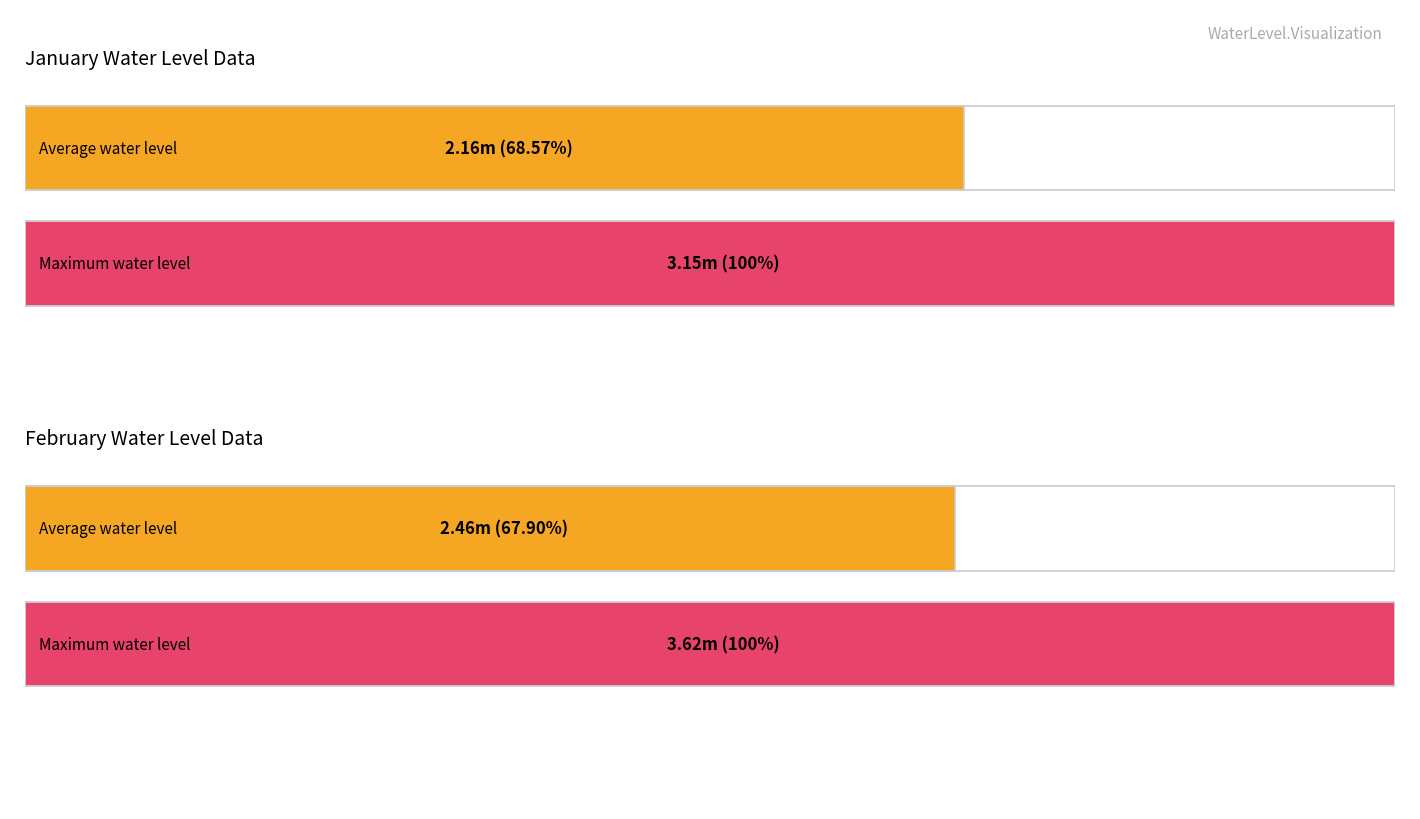

True or false: Feb has a value of 3.0 at Banjaregaon.

False